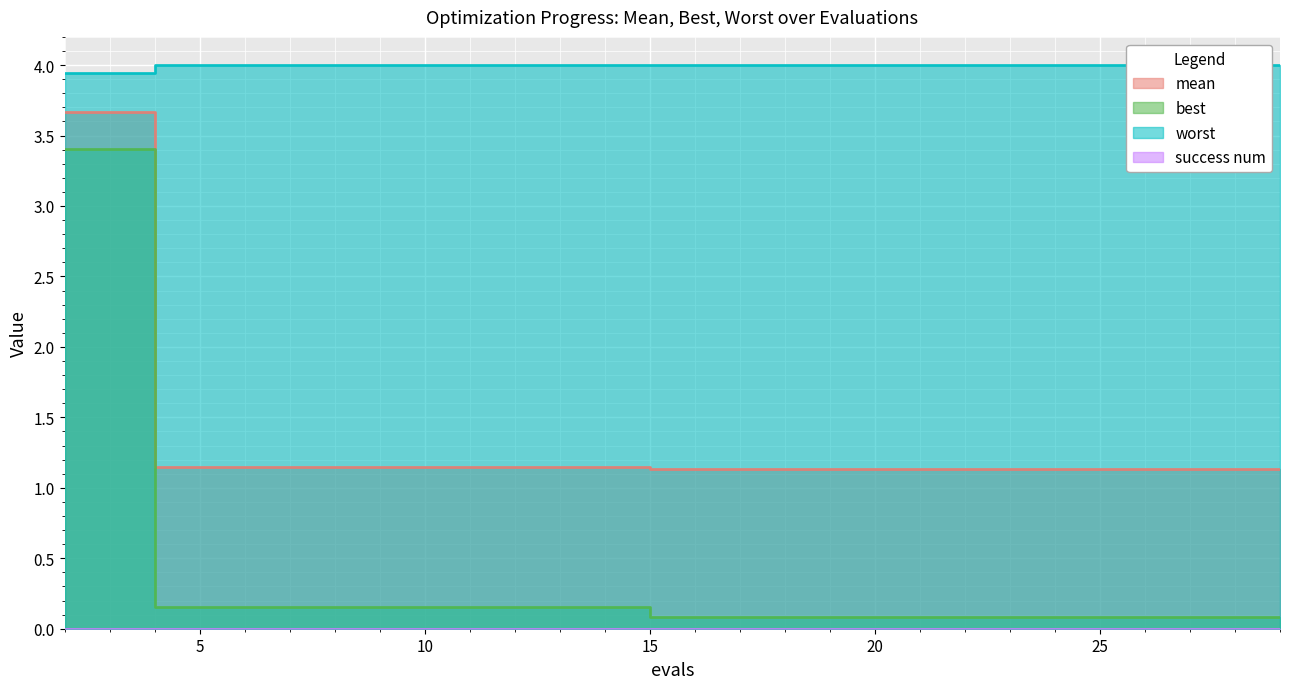

True or false: worst and best cross at least once.

False